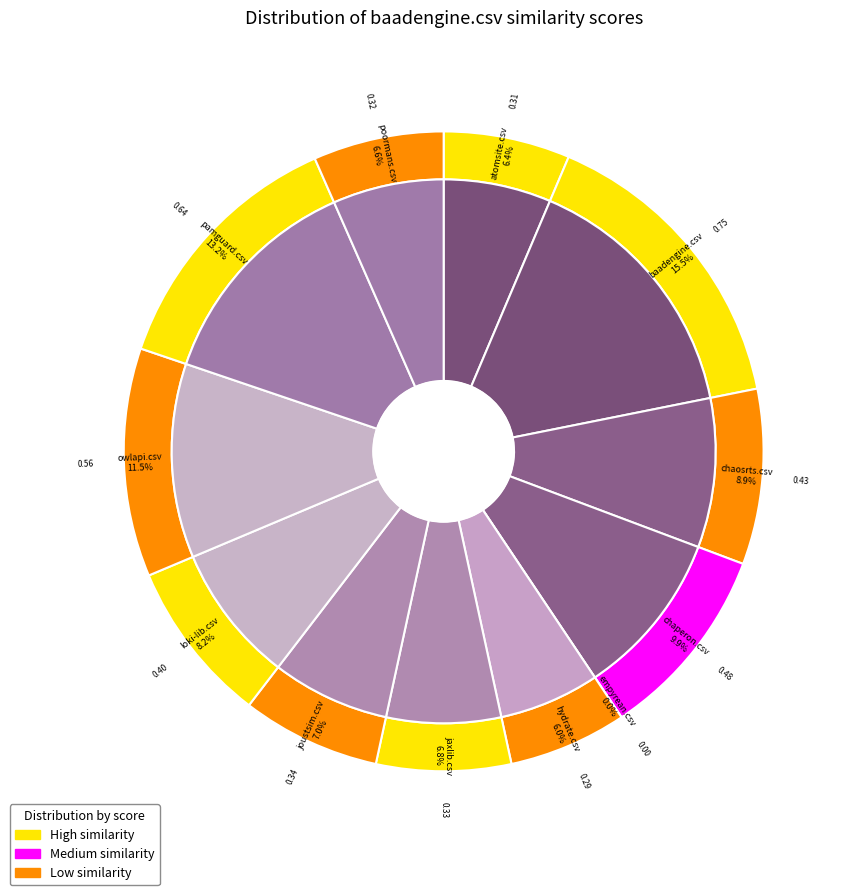

What portion of the pie excludes pamguard.csv?

86.8%